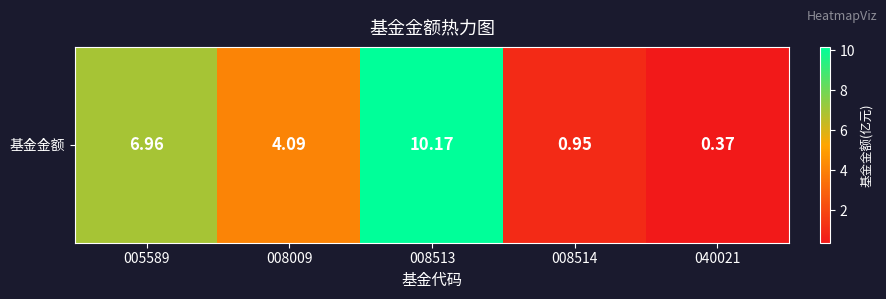

True or false: the data shows 1.8 at 008009.

False